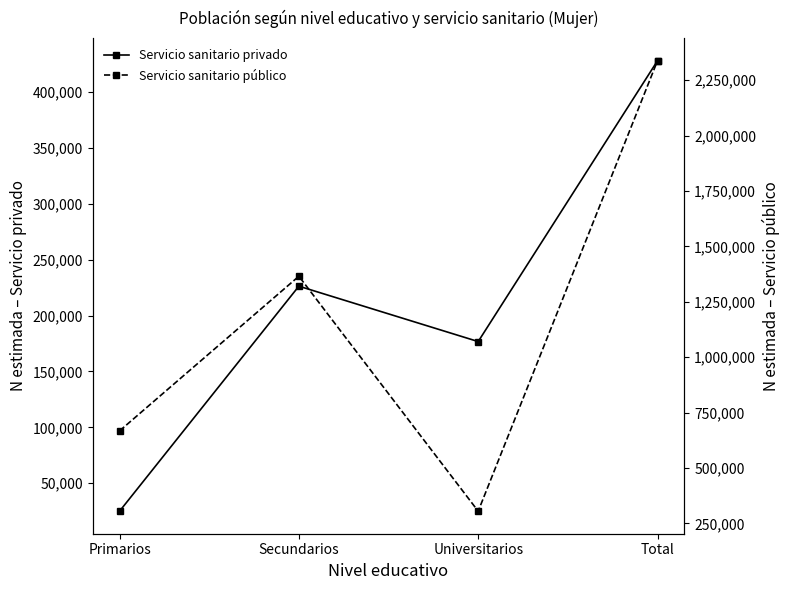

What is the average value of the Servicio sanitario público series?

1169142